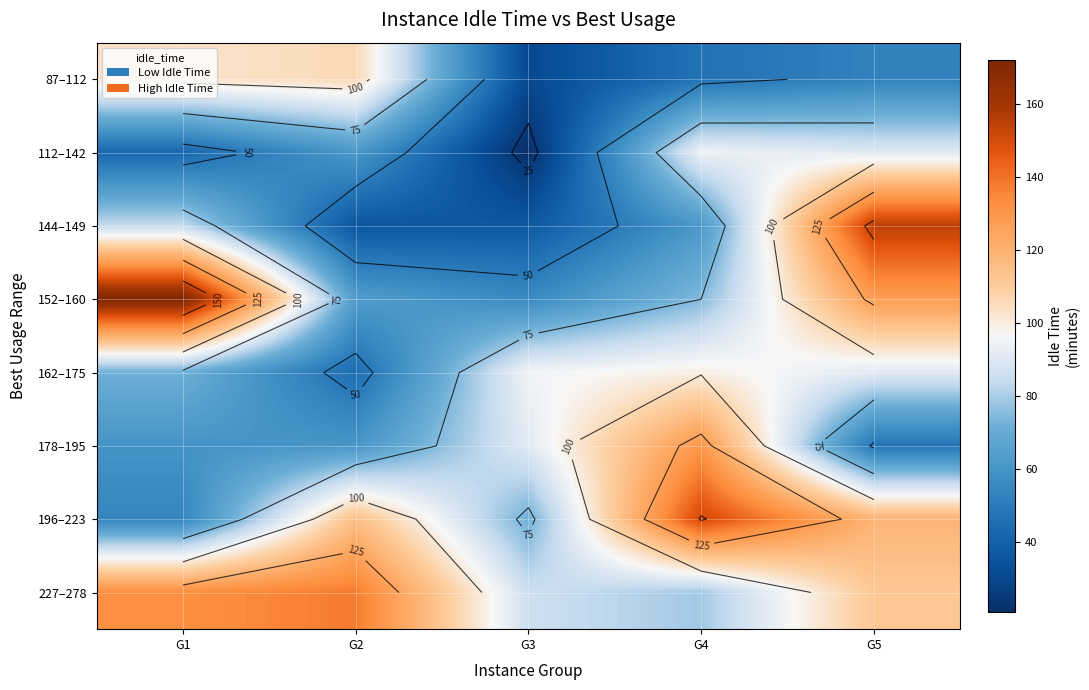

How many data points in 112–142 are above 62?

2